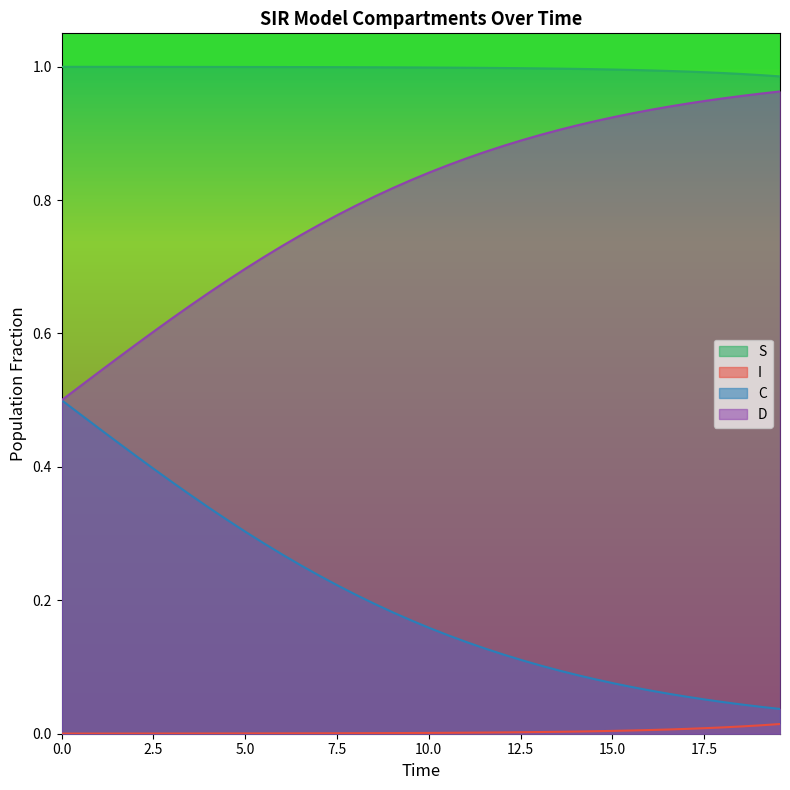

True or false: I and S cross at least once.

False